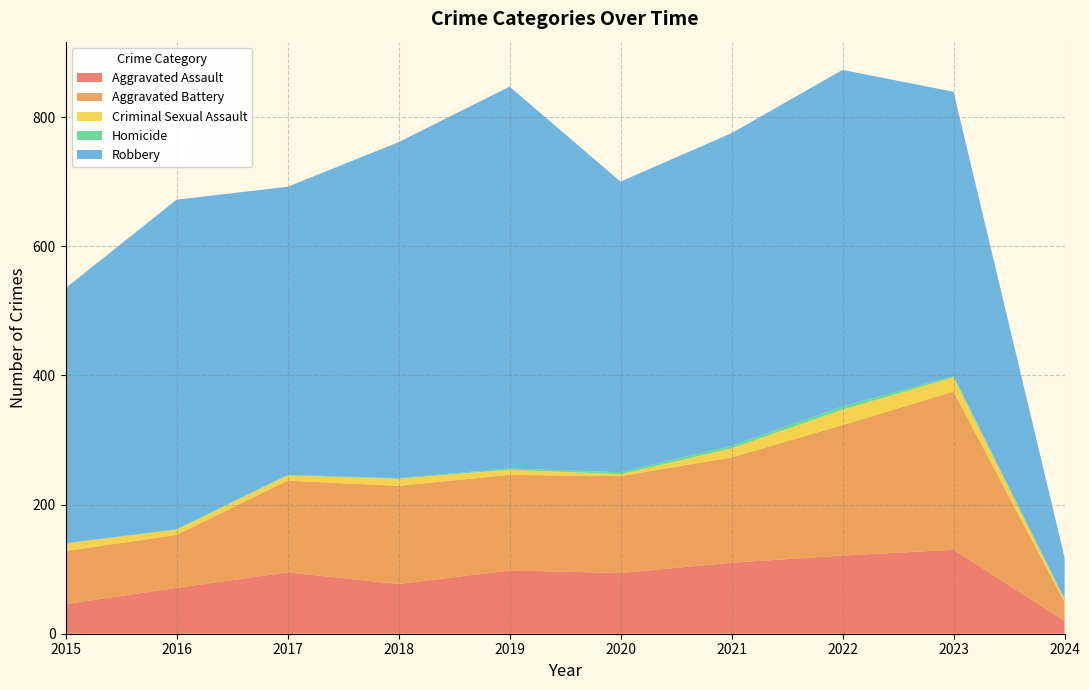

Reading right to left, list all the values displayed in this chart.

Aggravated Assault: 20	130	121	110	94	98	77	95	71	46
Aggravated Battery: 29	245	202	163	150	148	152	142	82	82
Criminal Sexual Assault: 4	22	24	14	3	8	11	8	8	12
Homicide: 1	2	5	4	3	2	1	1	1	0
Robbery: 64	440	521	484	450	591	520	446	510	395